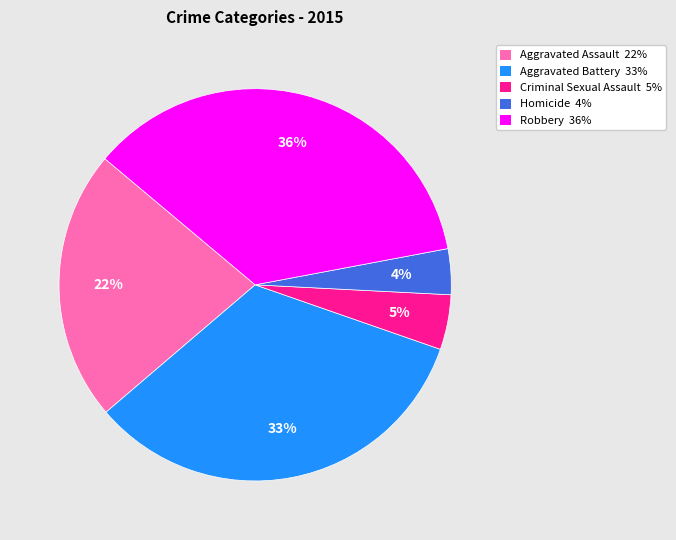

Combined, do Criminal Sexual Assault and Homicide account for over 50%?

No